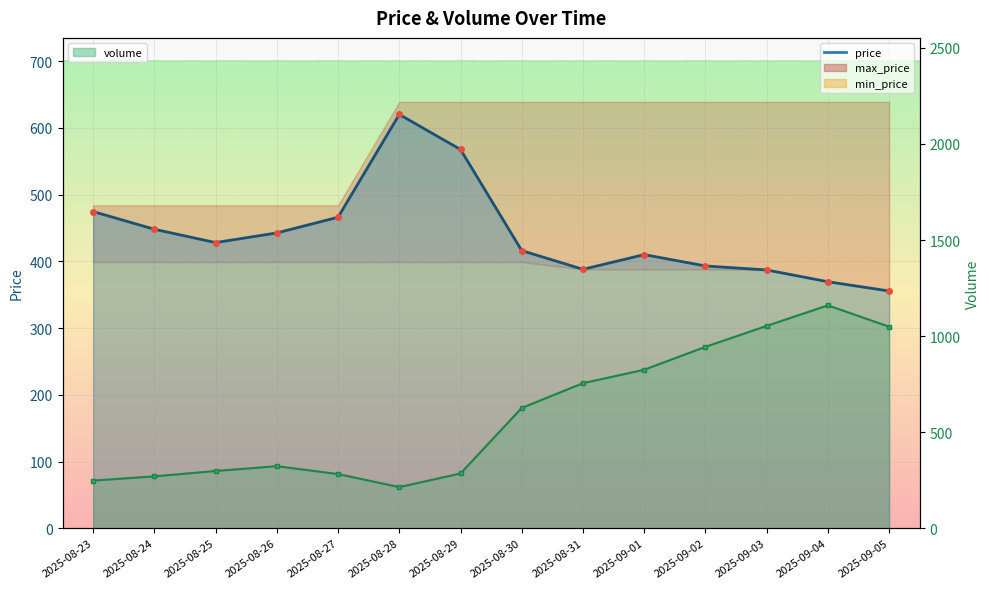

List the labels in order of volume value, smallest first.

2025-08-28, 2025-08-23, 2025-08-24, 2025-08-27, 2025-08-29, 2025-08-25, 2025-08-26, 2025-08-30, 2025-08-31, 2025-09-01, 2025-09-02, 2025-09-05, 2025-09-03, 2025-09-04